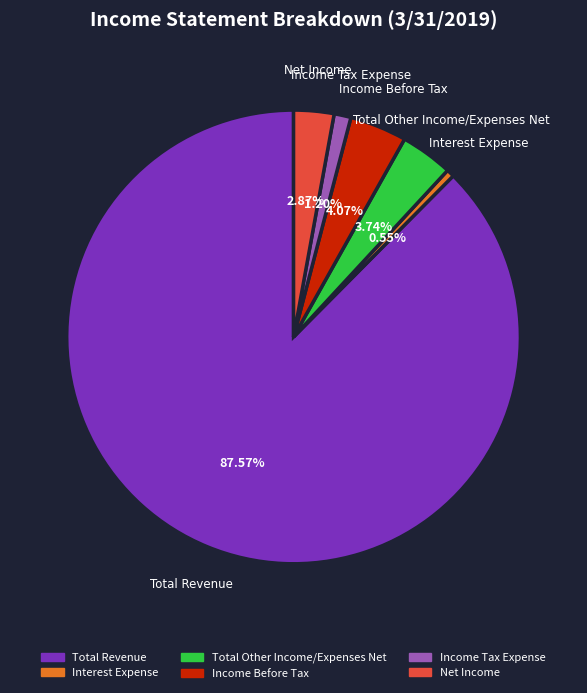

Is the sum of Income Tax Expense and Income Before Tax greater than half?

No